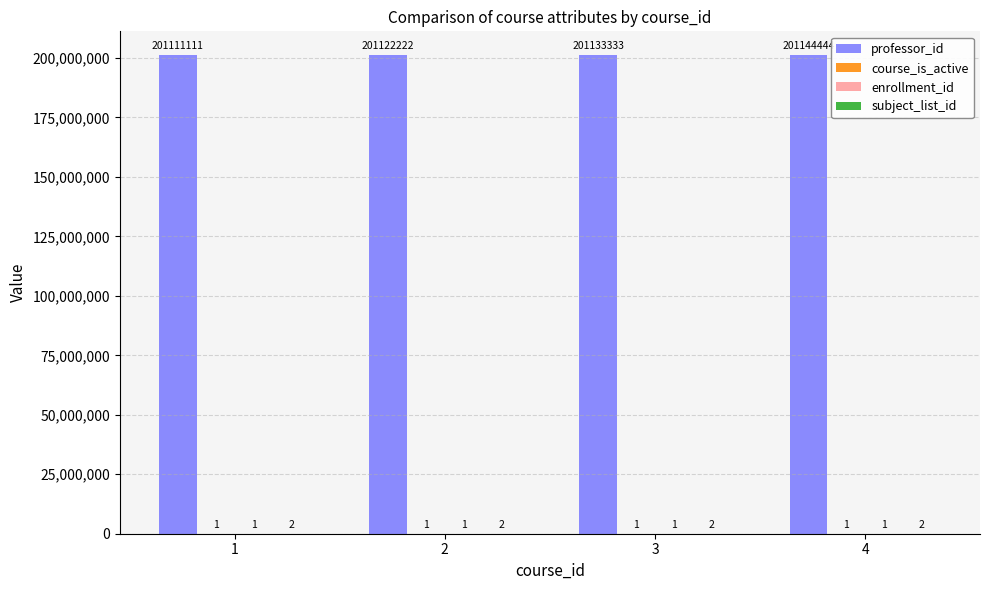

Between 2 and 4, which series saw the biggest shift?

professor_id